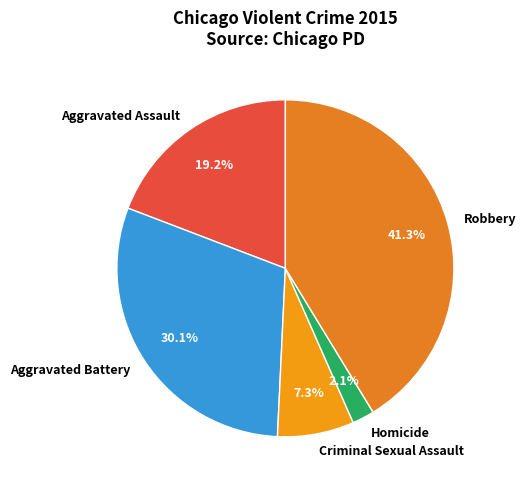

What is the ratio of the value at Robbery to the value at Aggravated Battery?

1.4